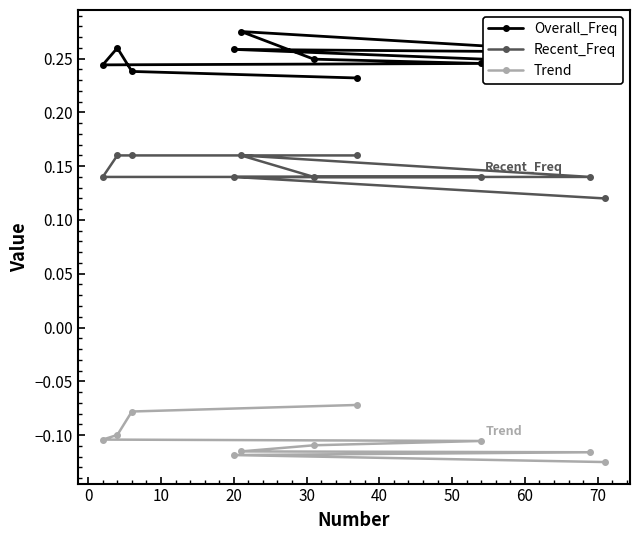

List the series in order of their overall mean, lowest first.

Trend, Recent_Freq, Overall_Freq